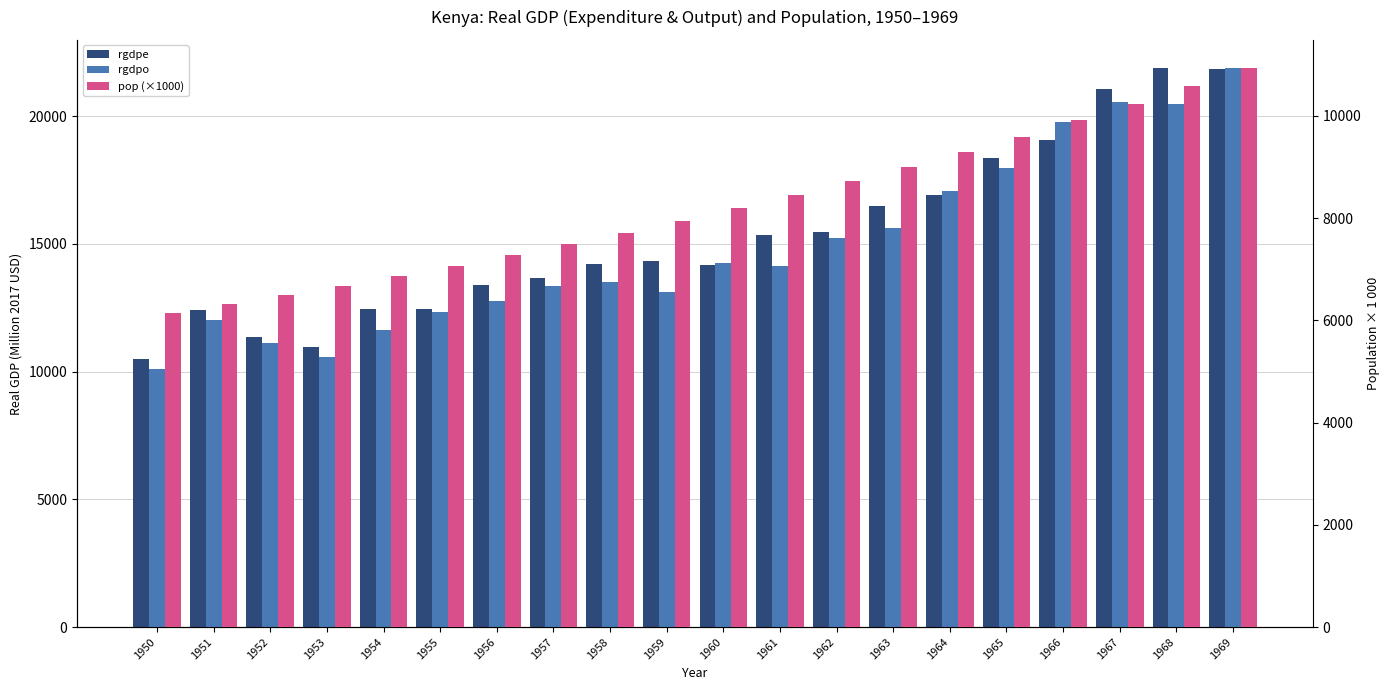

How many groups of bars are there?

20